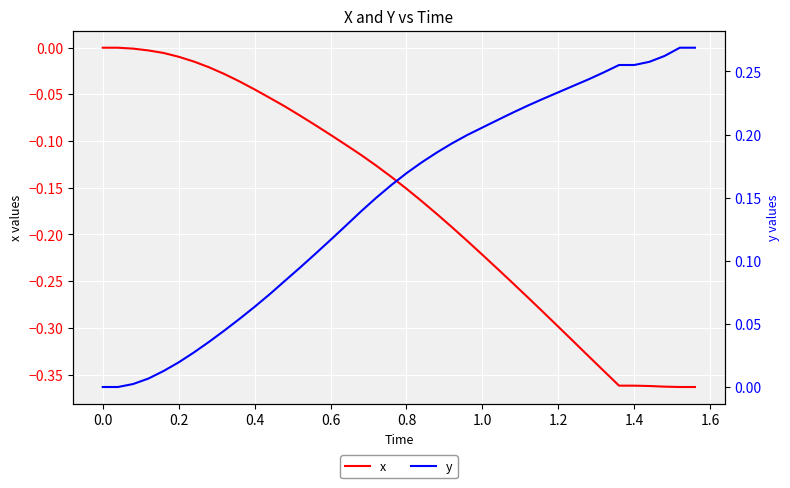

How many data points does each series have?

40